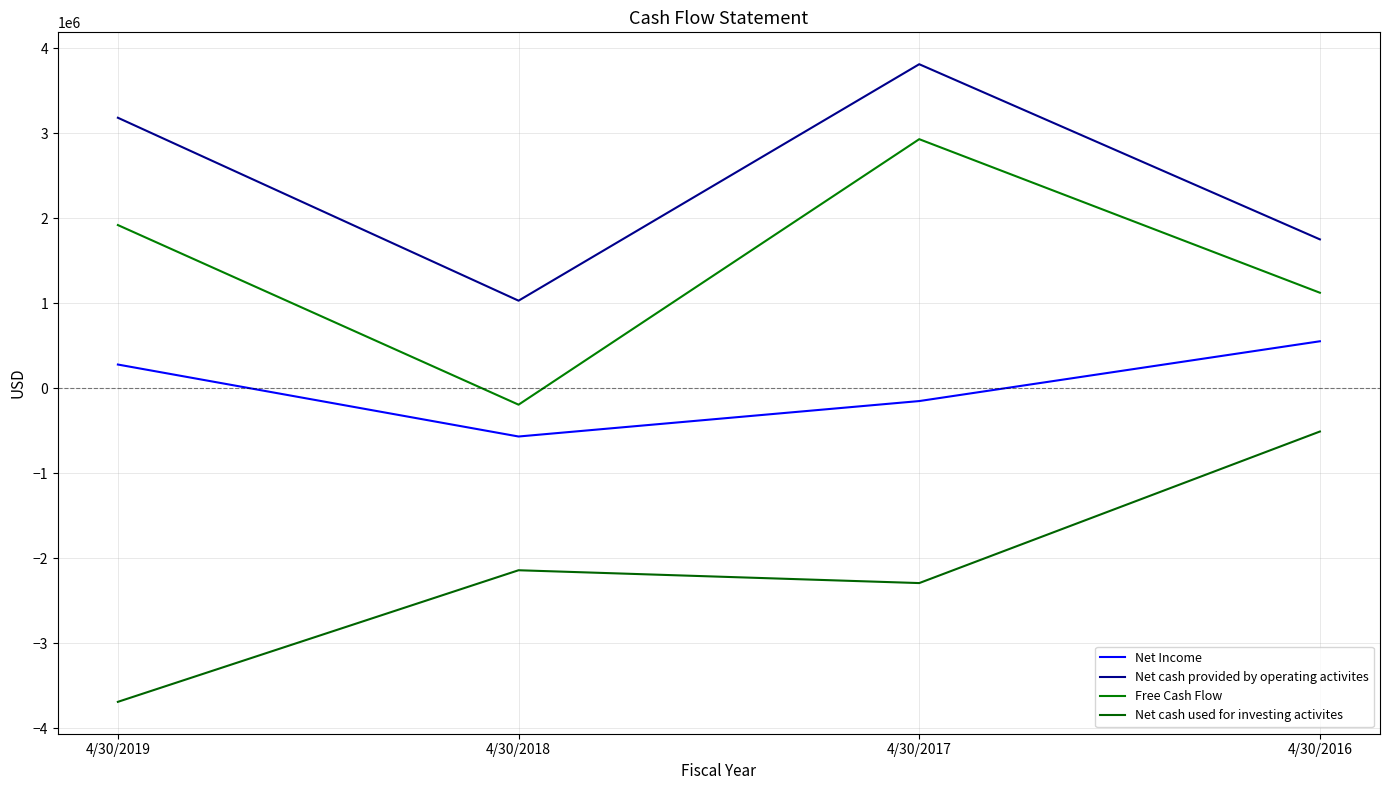

List the series in order of their overall mean, highest first.

Net cash provided by operating activites, Free Cash Flow, Net Income, Net cash used for investing activites